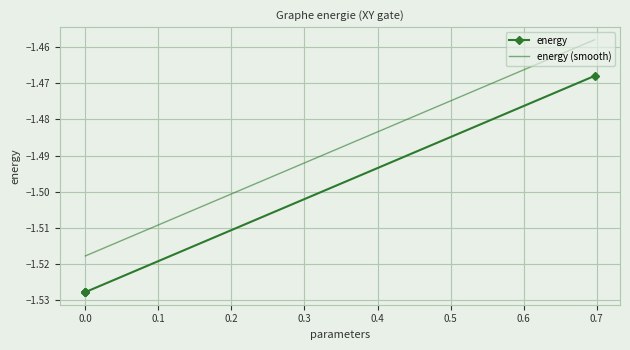

Which label corresponds to the largest value in the chart?

0.6970881502583798